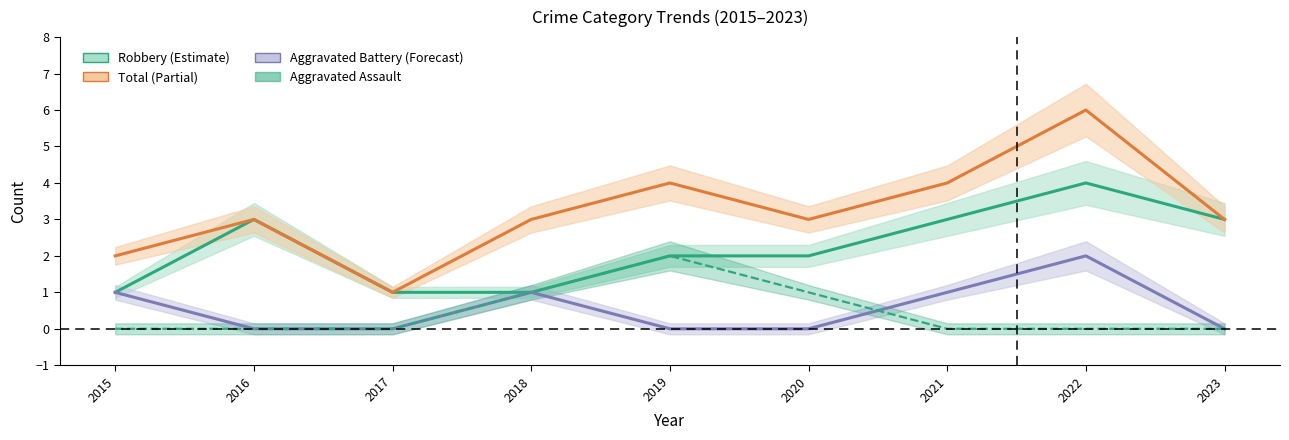

How many values in the Robbery series exceed 2?

4